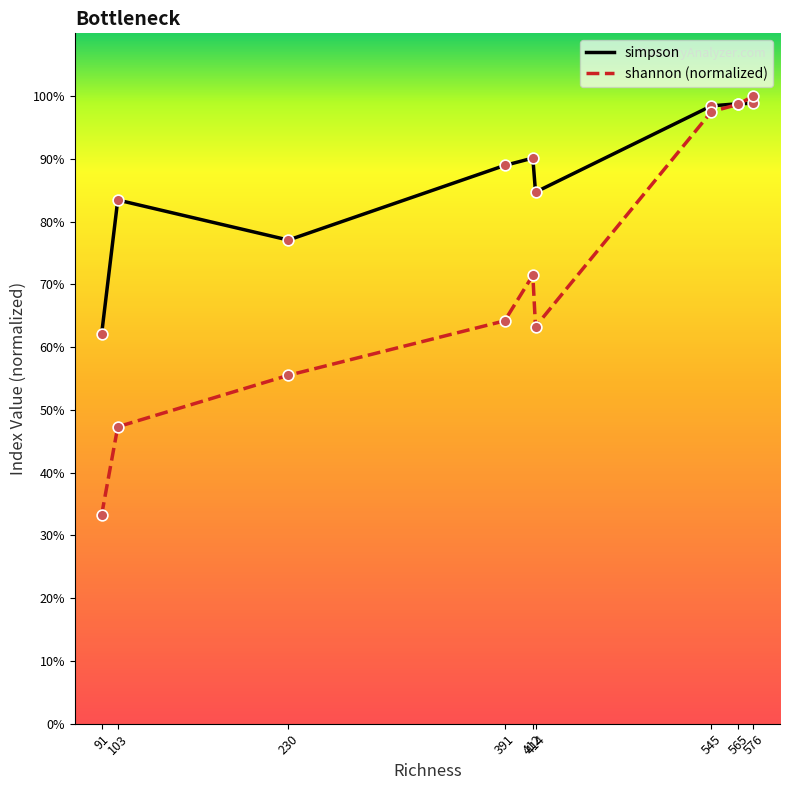

What is the total value across all series at 91?

1.0